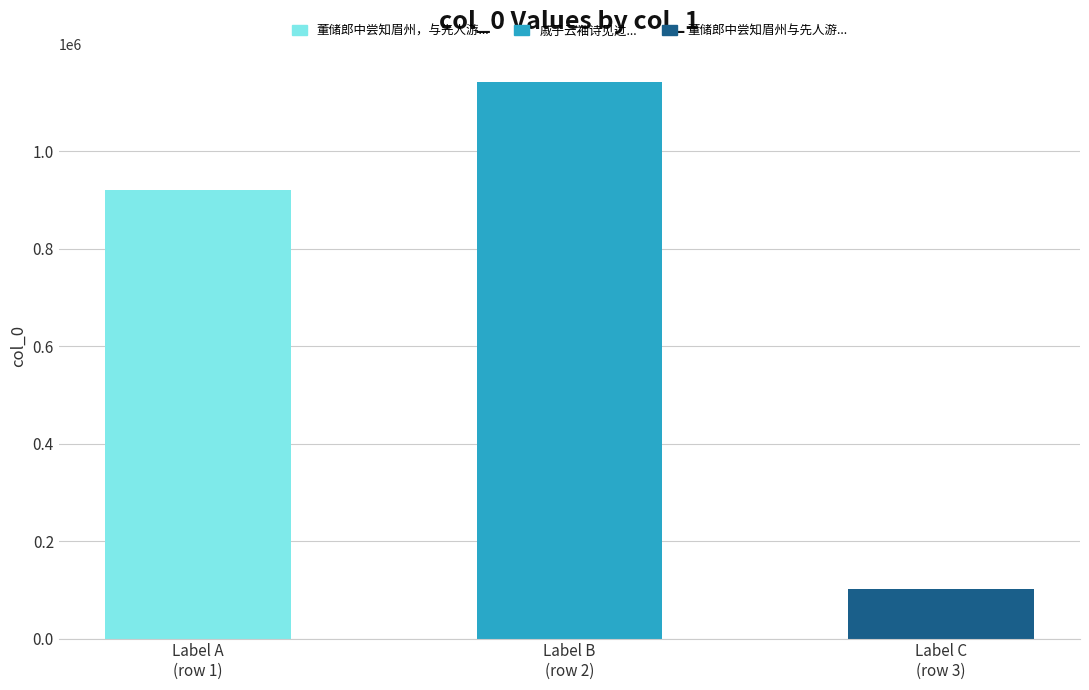

Rank the categories by value from highest to lowest.

Label B
(row 2), Label A
(row 1), Label C
(row 3)